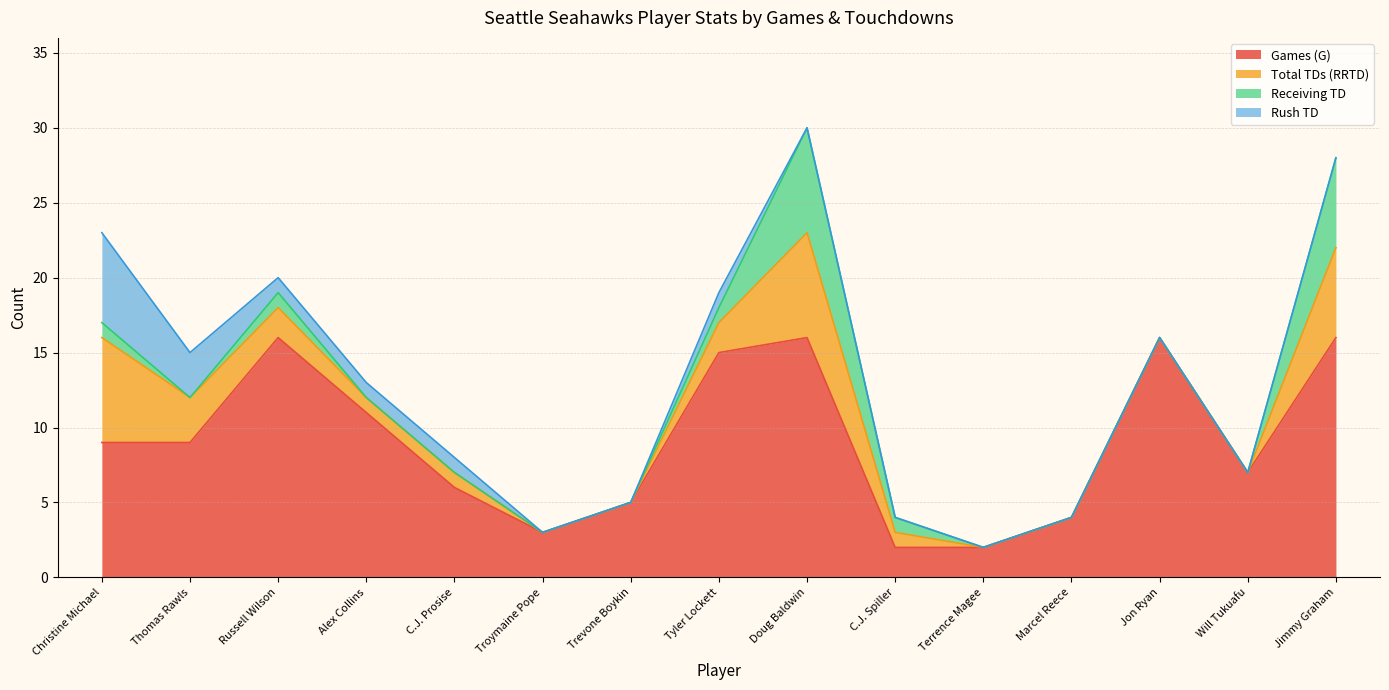

Rank the series by their maximum value, from highest to lowest.

Games (G), Total TDs (RRTD), Receiving TD, Rush TD